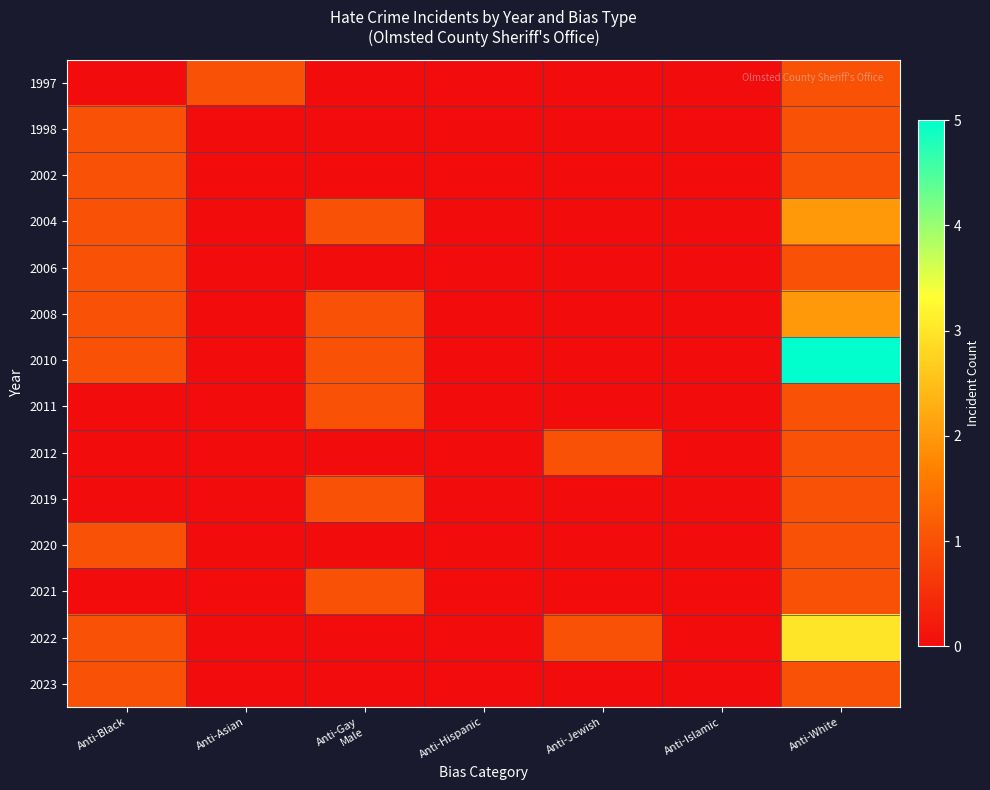

Which series changed the most between Anti-Asian and Anti-White?

2010